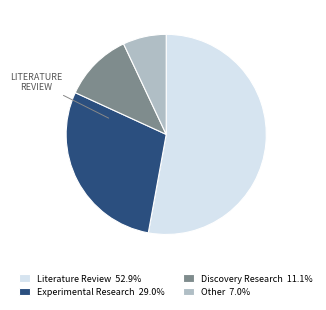

Does any single category account for the majority?

Yes